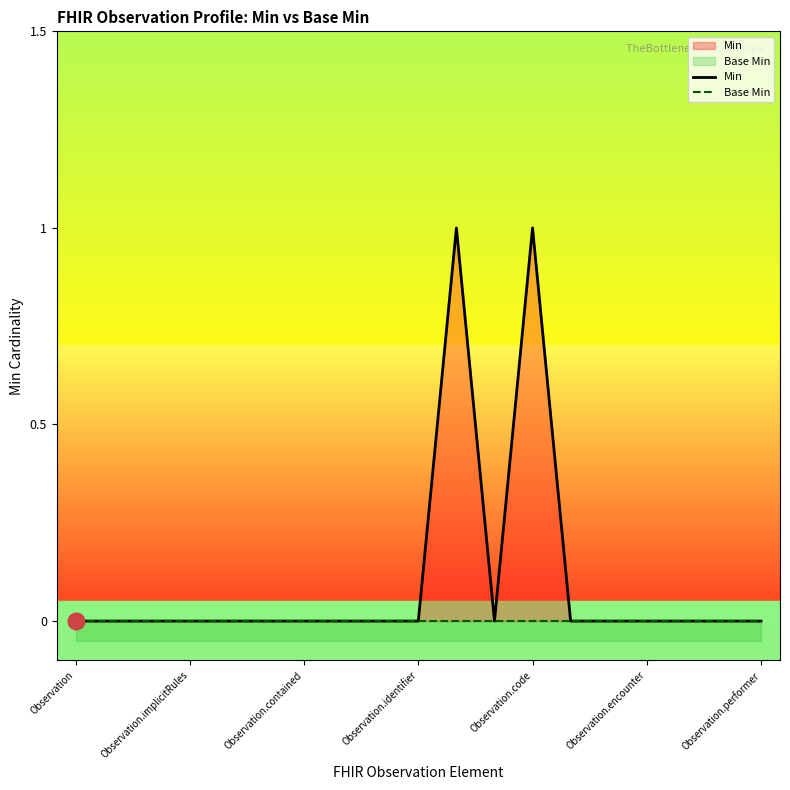

How many lines are shown in the chart?

2